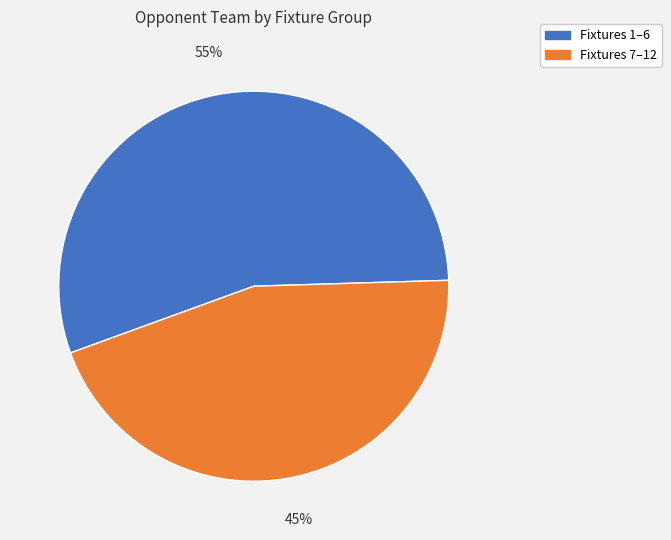

The Fixtures 1–6 slice represents 55% of the pie. True or false?

True